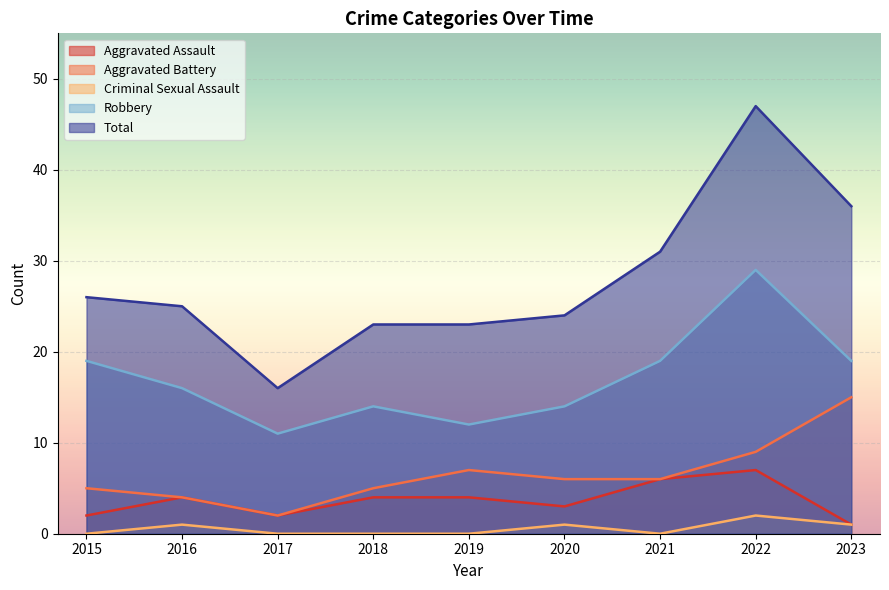

How many interior local peaks does the Total series have?

1